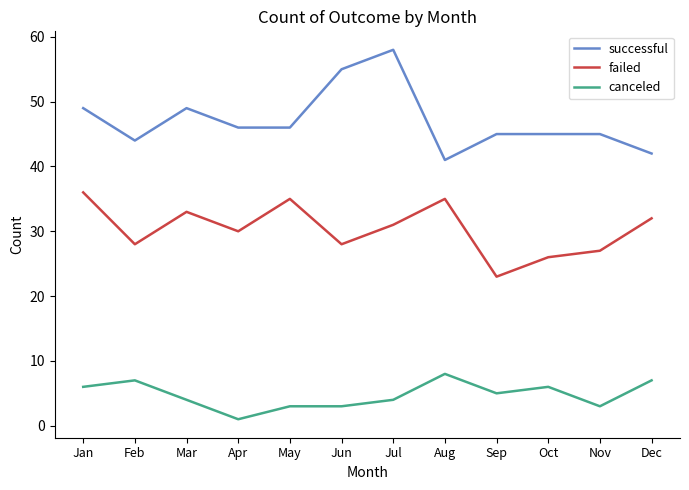

True or false: failed and canceled cross at least once.

False